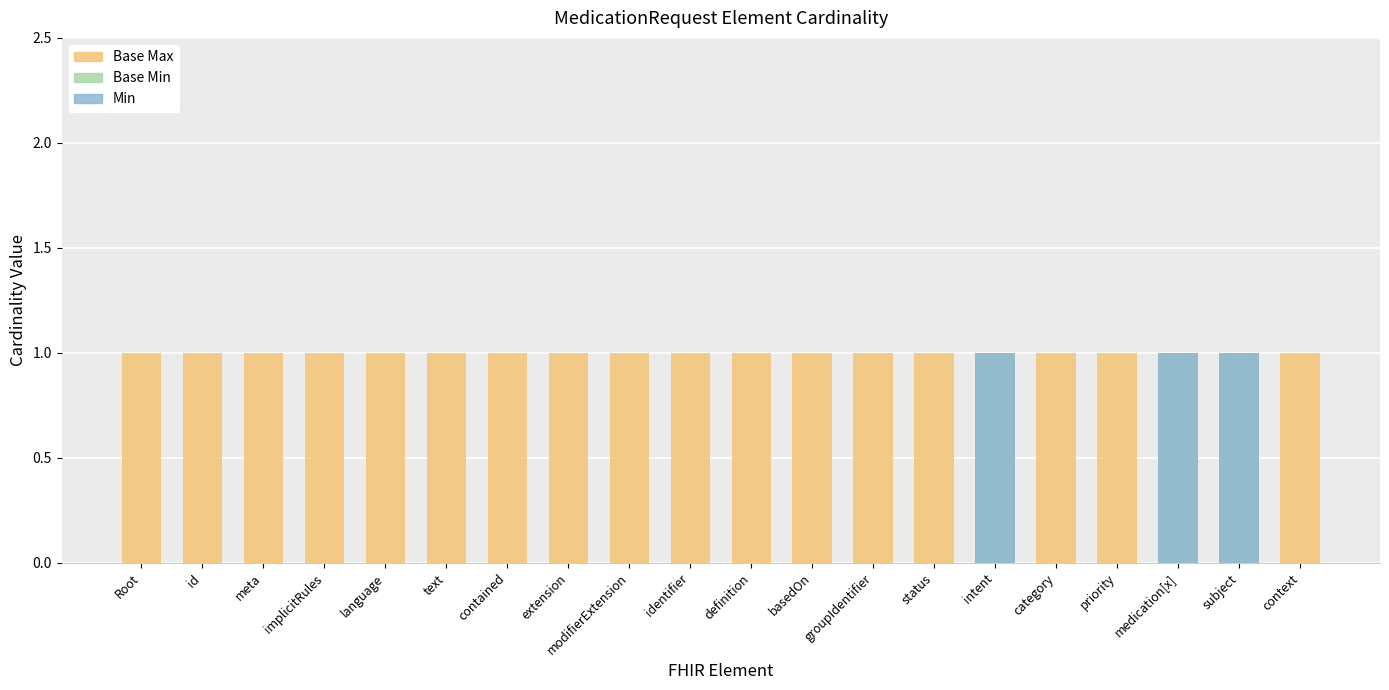

What value does the Base Min series have at intent?

1